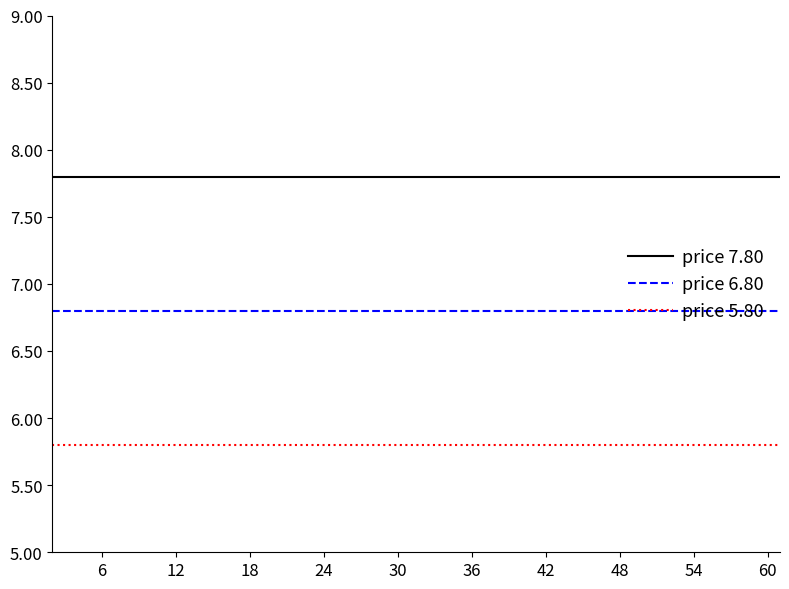

Which series has the largest total across all categories?

price 7.80